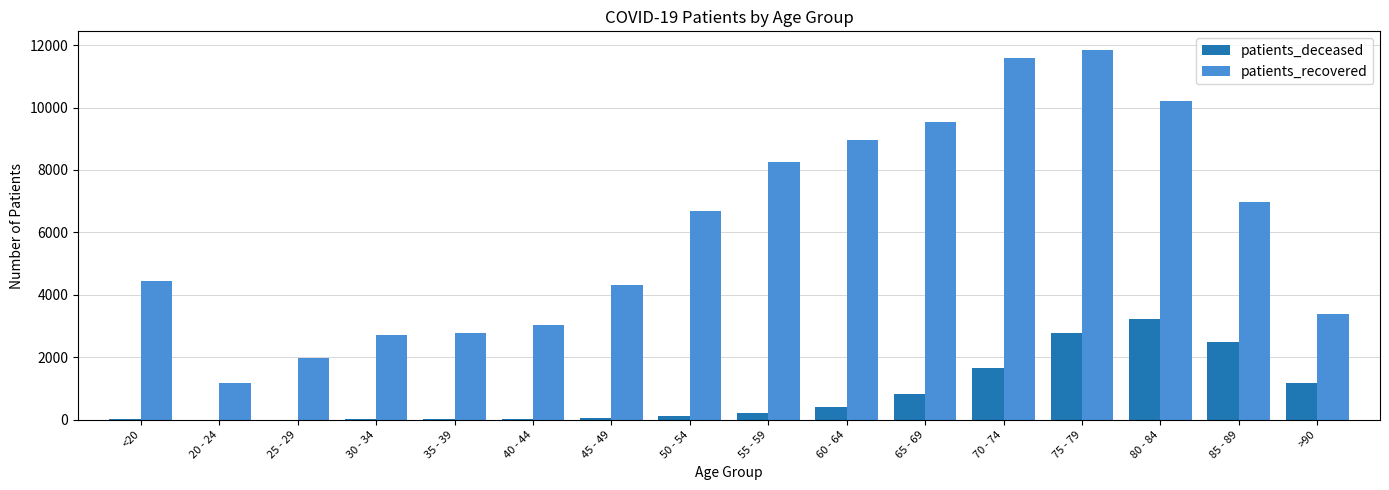

The value of patients_recovered at 80 - 84 is 10194. True or false?

True